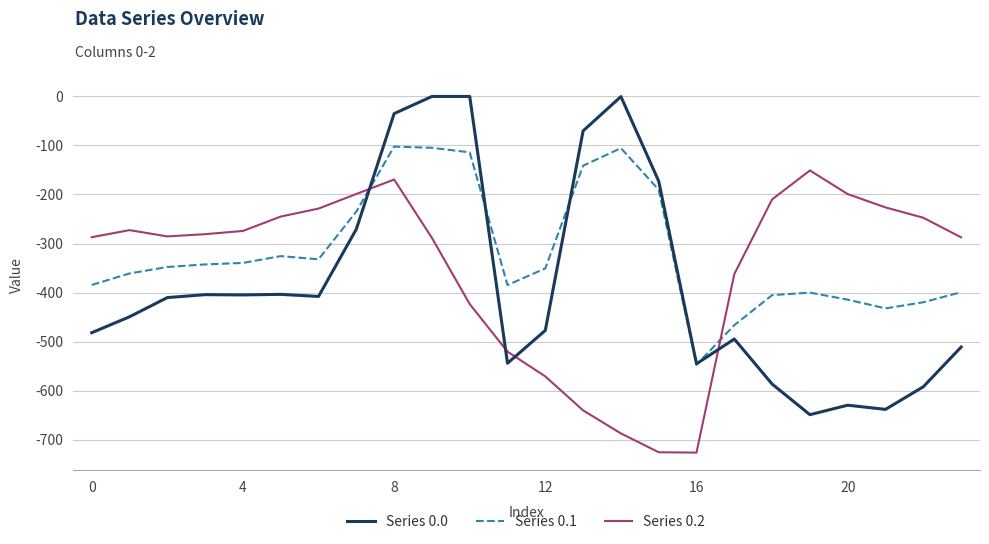

Which series has the largest range (max minus min)?

Series 0.0